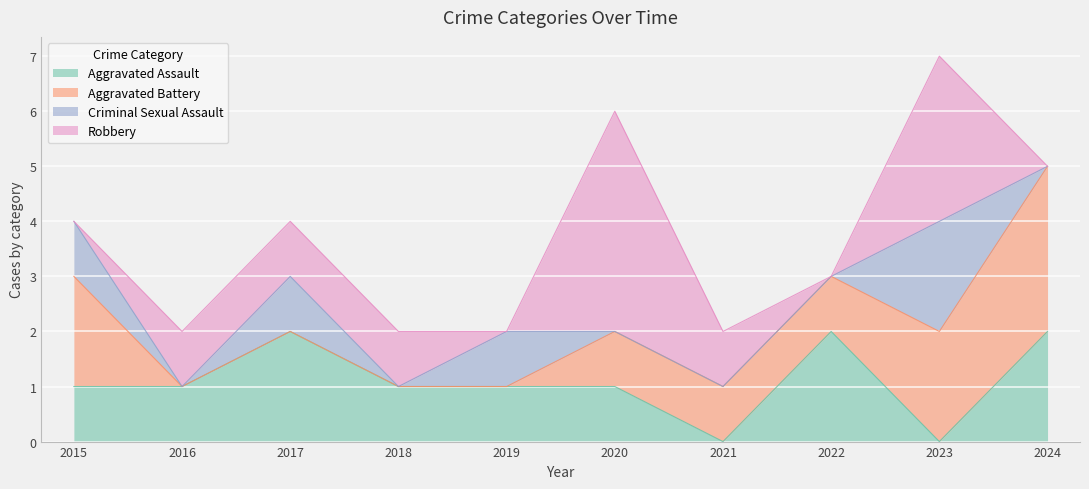

Is it true that Robbery equals 0 at 2021?

False